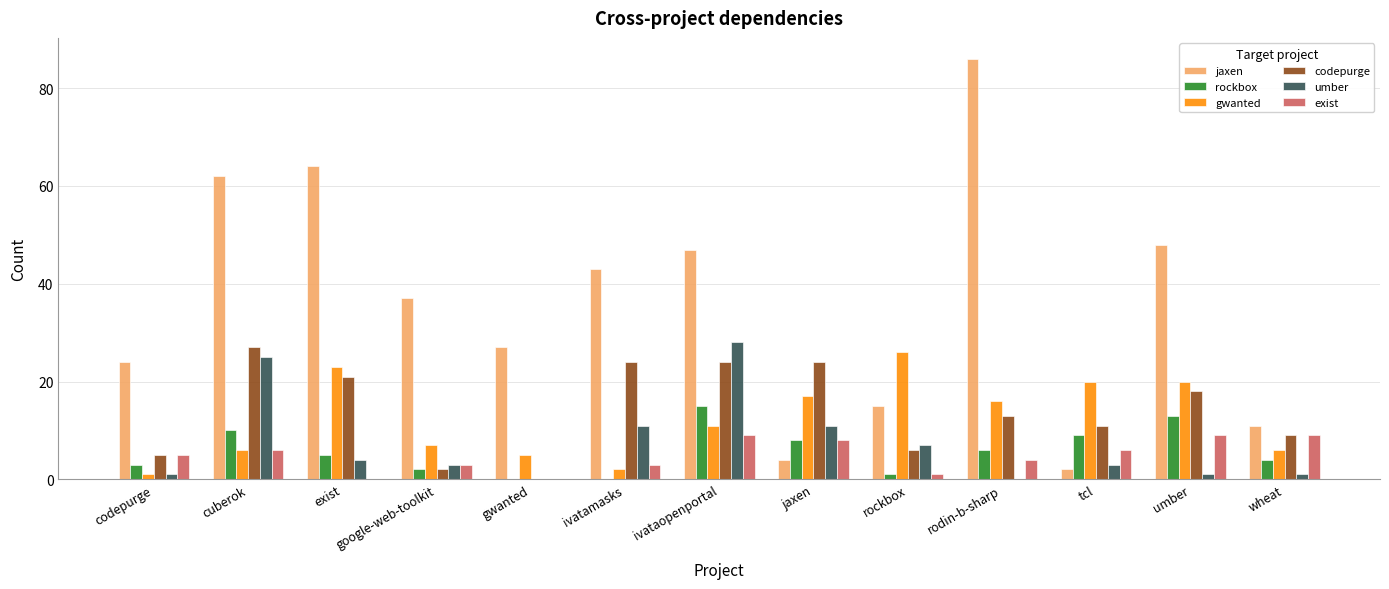

Are the bars horizontal?

No